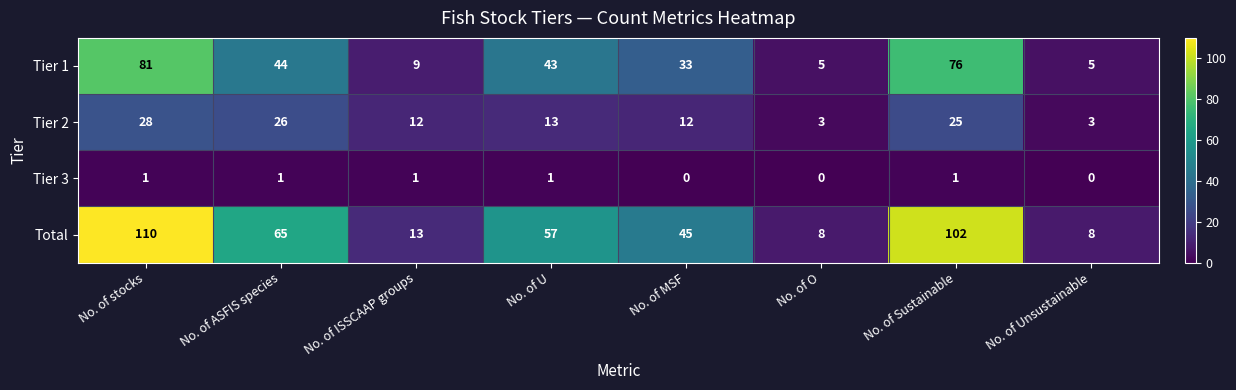

At how many categories does at least one series exceed 39?

5